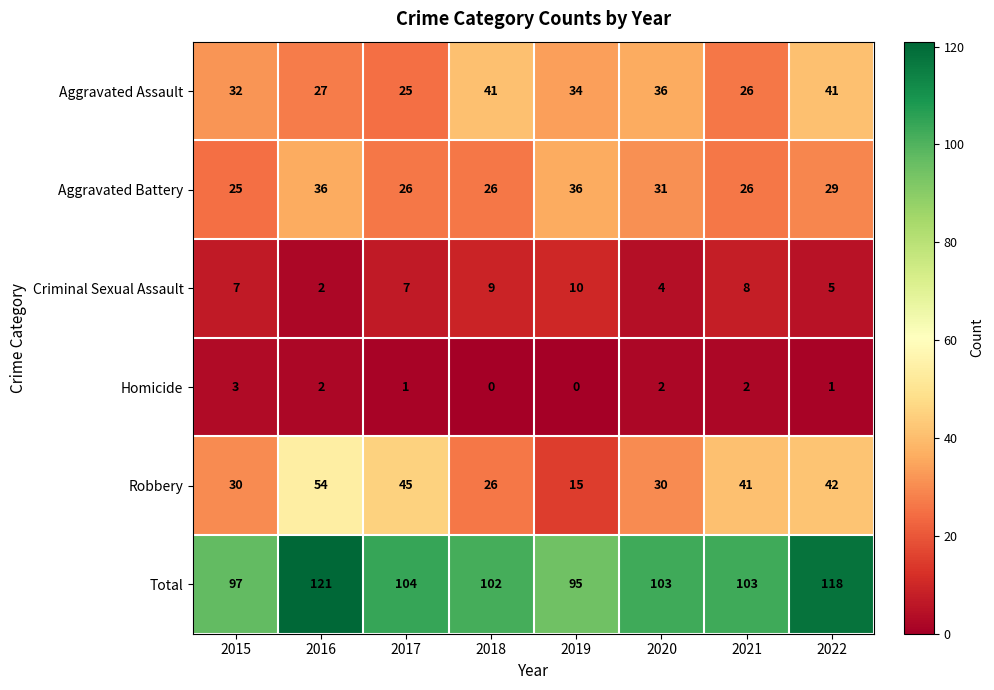

What is the average value of the Total series?

105